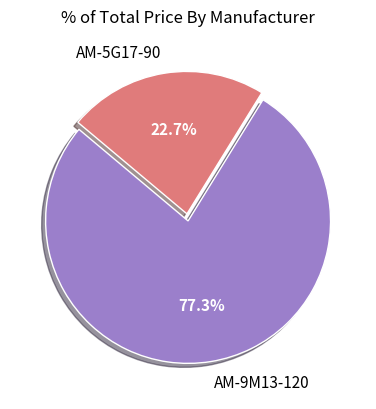

Which slice is the smallest?

AM-5G17-90